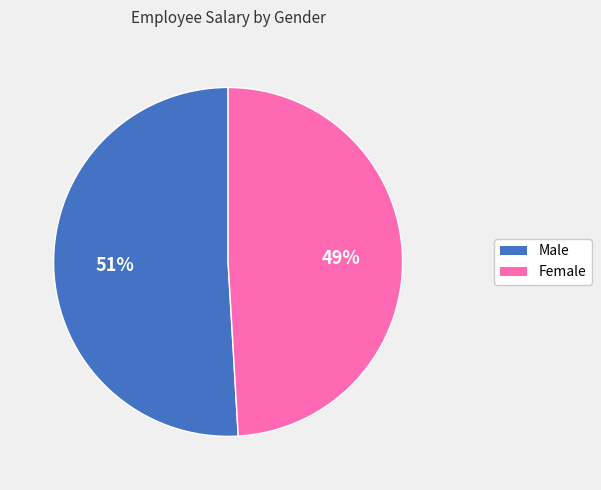

Combined, do Male and Female account for over 50%?

Yes